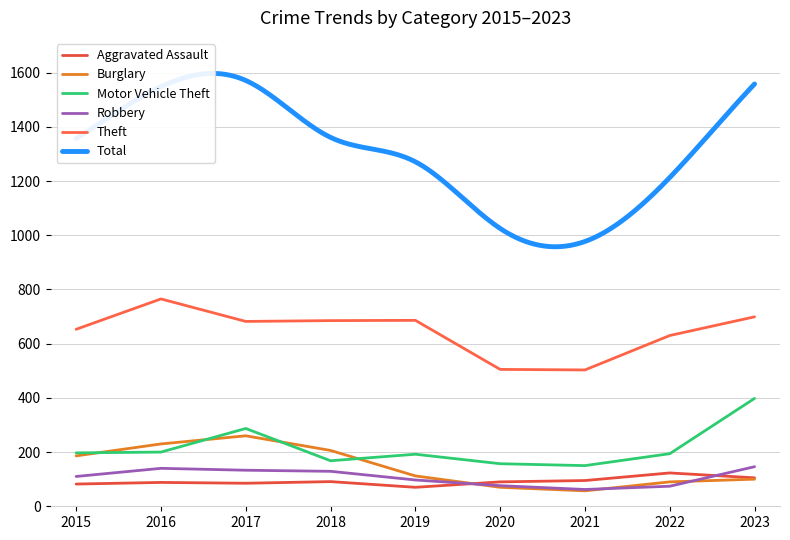

What value does the Burglary series have at 2015?

186